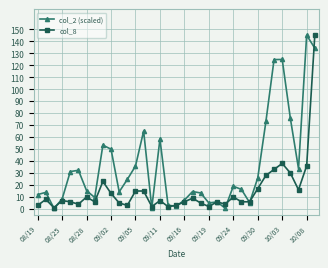

What is the value of the col_8 point at the 28th from the left?

17.0